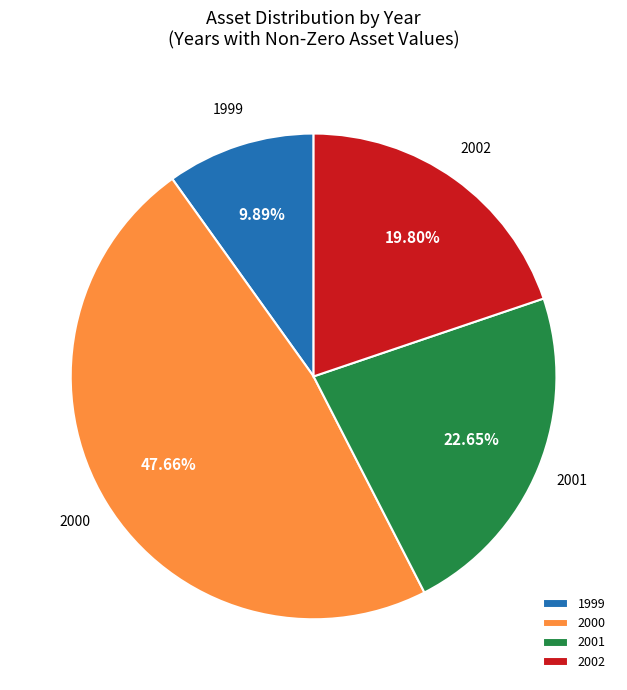

Which category has the biggest portion of the pie?

2000